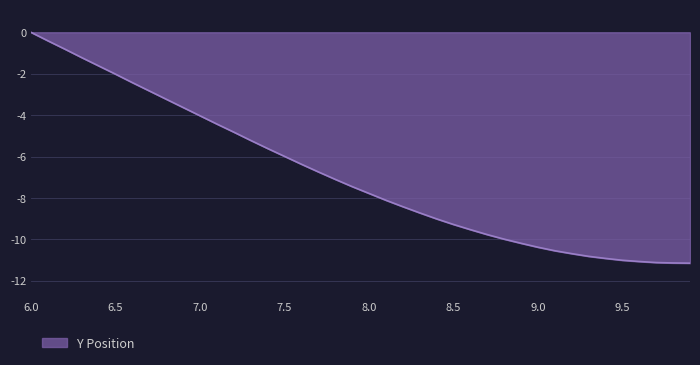

What is the label of the 16th point from the left?

7.5